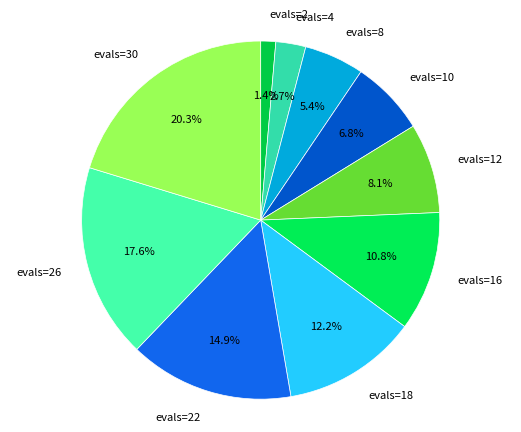

Which has a higher value, evals=10 or evals=4?

evals=10